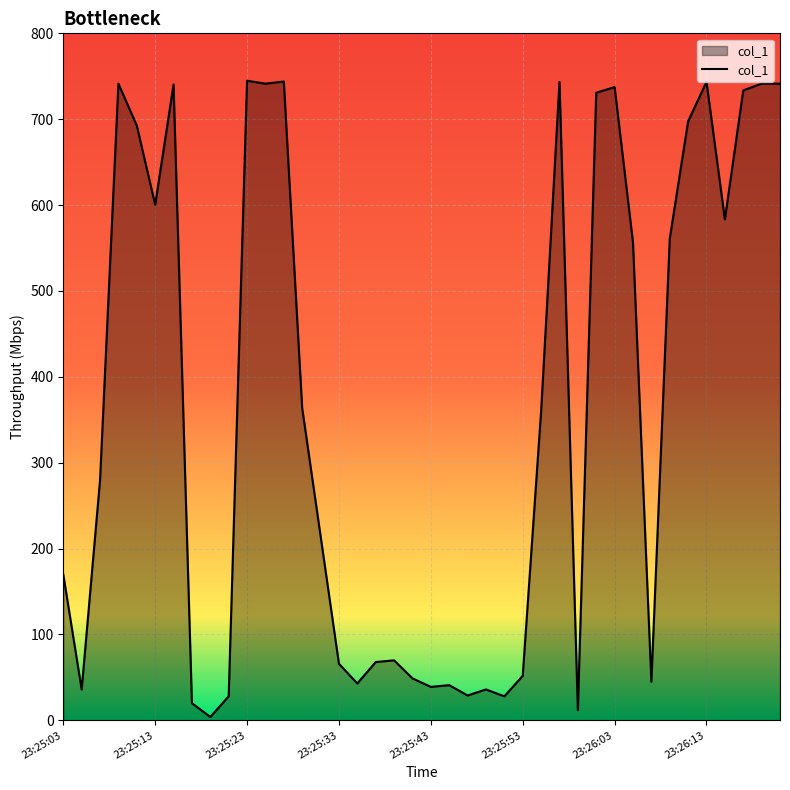

How many values are below 359?

20